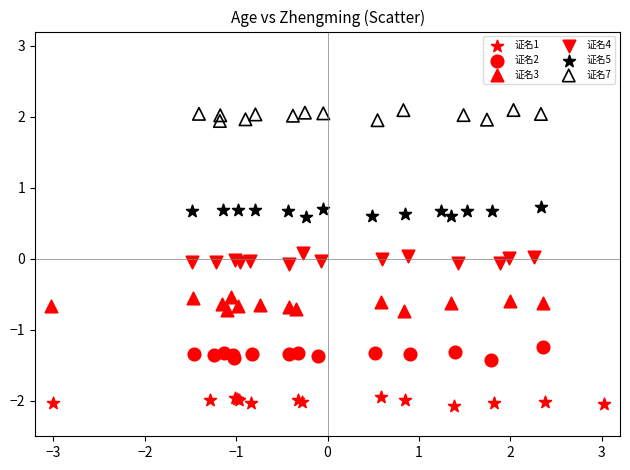

Which series reaches the minimum Y coordinate?

证名1